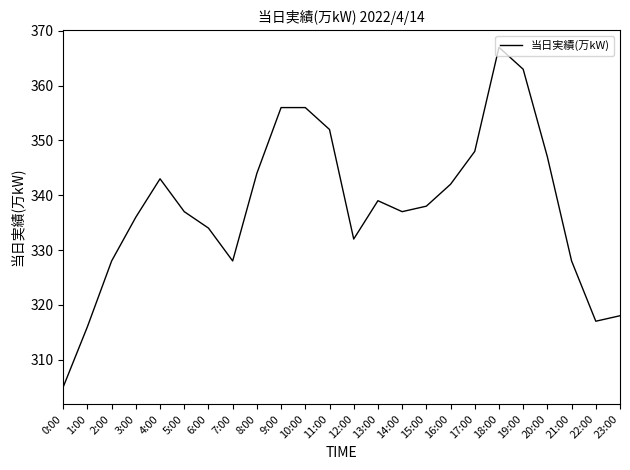

Count the number of categories in the chart.

24